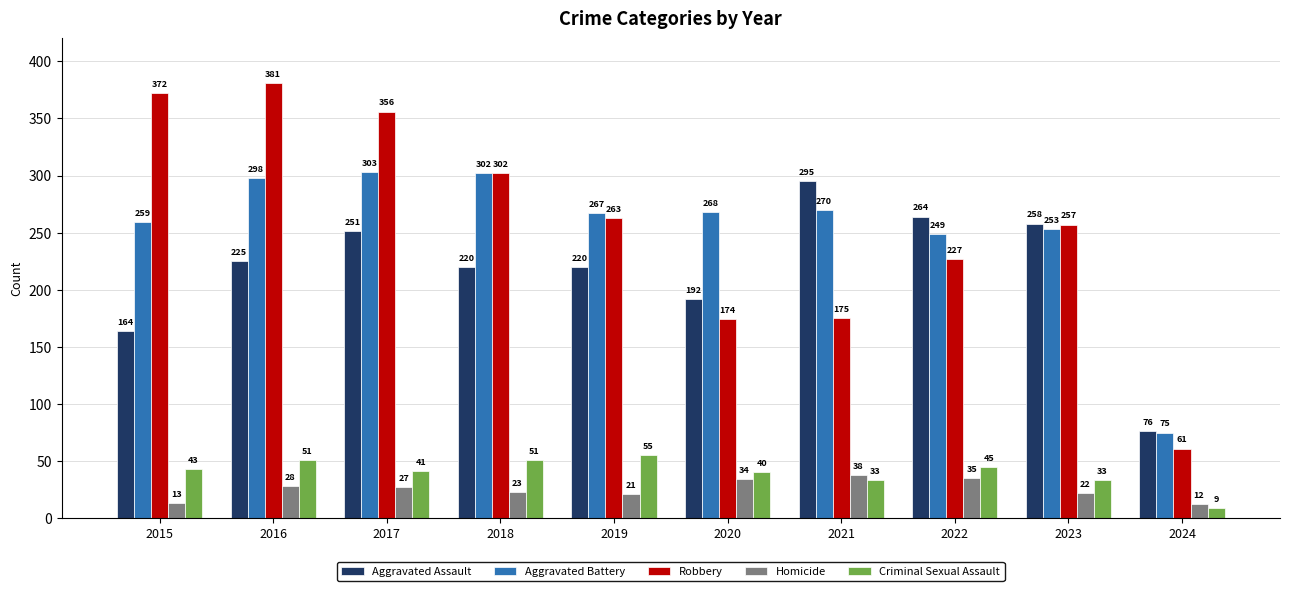

What is the sum of all Robbery values?

2568